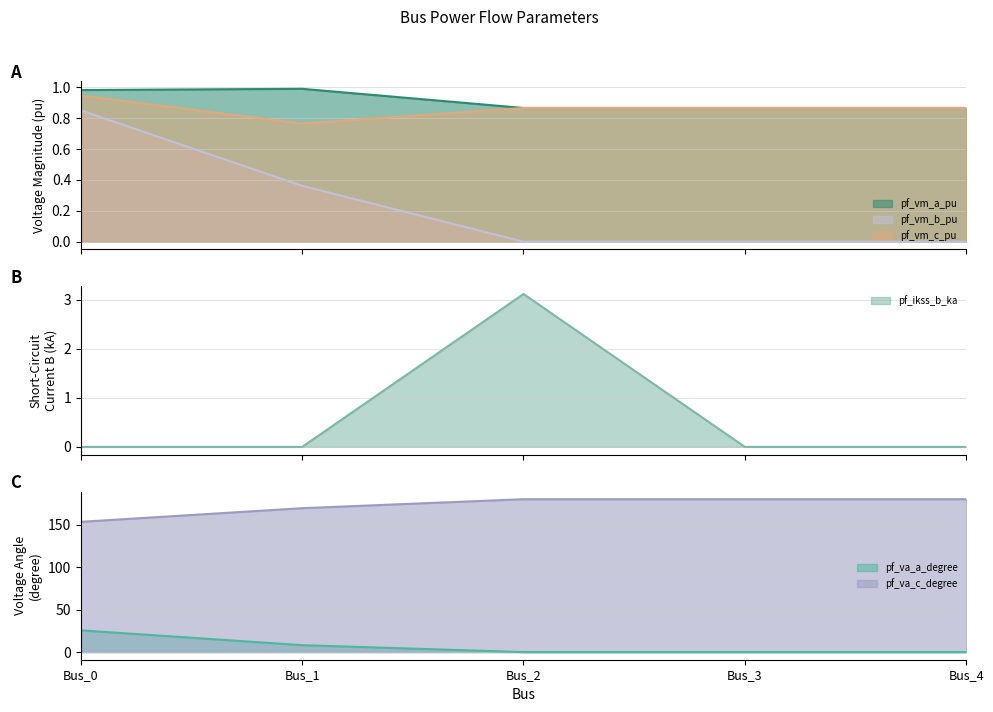

Which series ends up on top after the final intersection of pf_ikss_b_ka and pf_vm_b_pu?

pf_ikss_b_ka